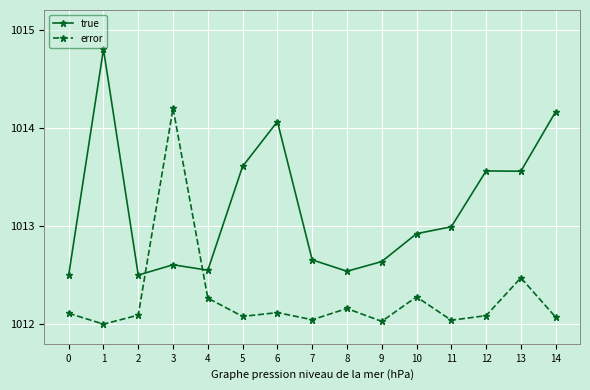

Rank the series by their maximum value, from highest to lowest.

true, error